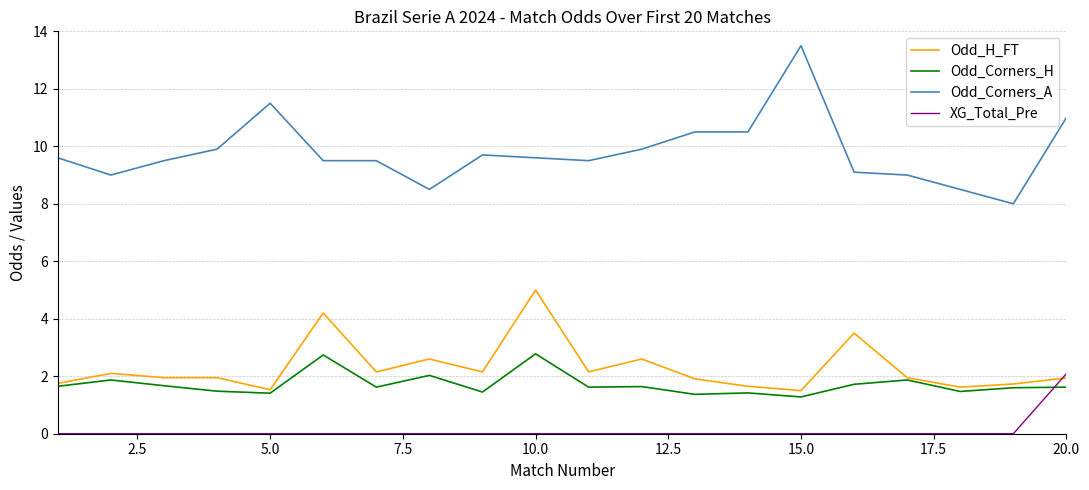

In Odd_Corners_H, how many points are higher than both neighbors (excluding endpoints)?

7